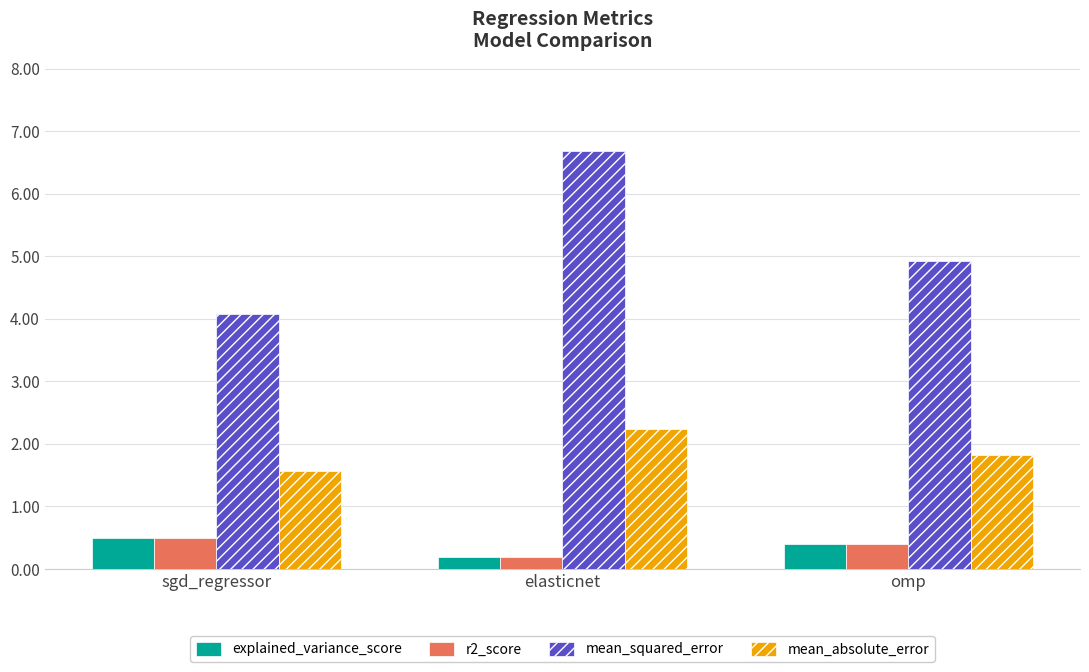

What is the difference between the highest and lowest values at omp?

4.5